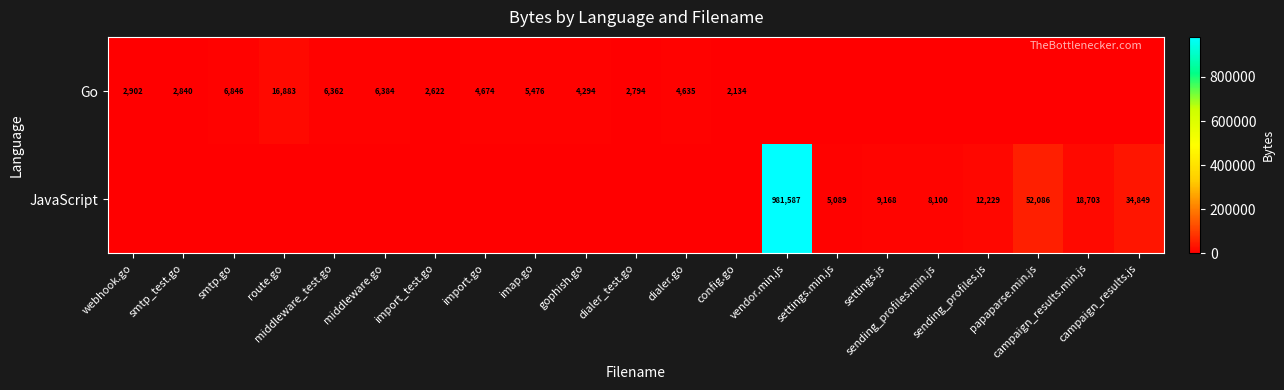

The value of JavaScript at config.go is 0. True or false?

True